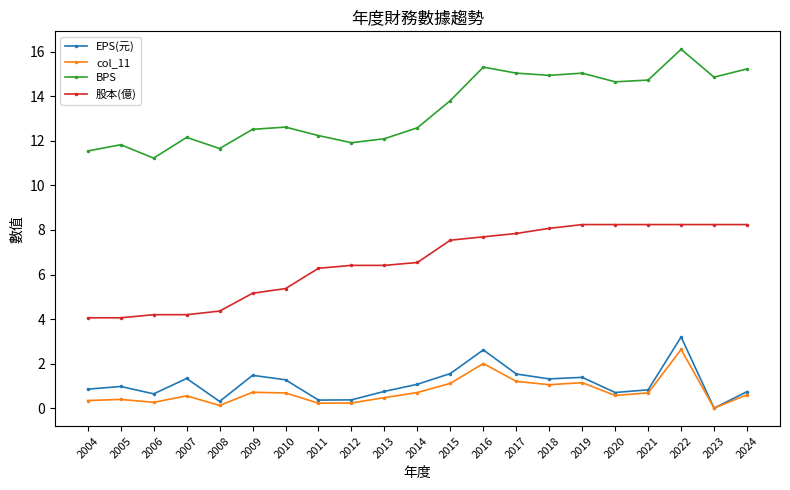

True or false: EPS(元) has more than 1 points higher than both neighbors.

True